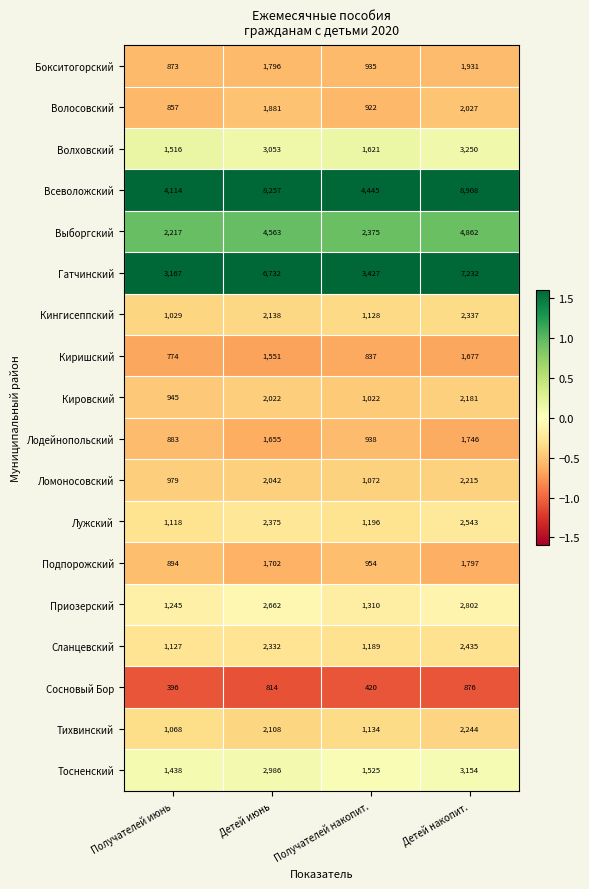

Which category has the highest value across all series?

Детей накопит.